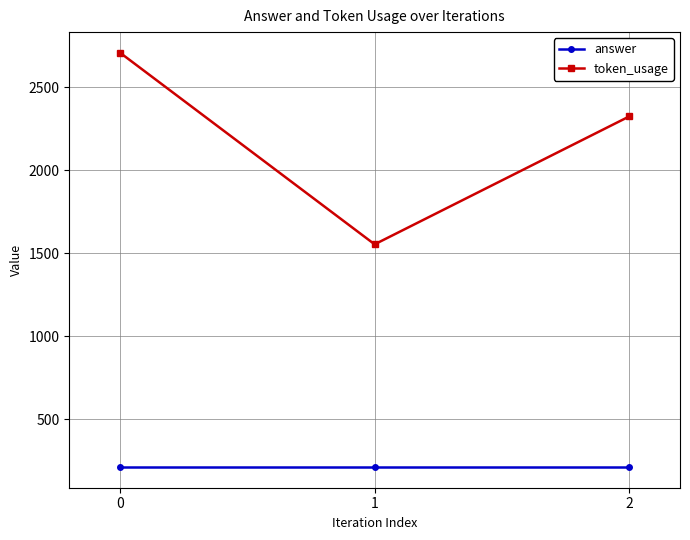

Reading left to right, what are all the values shown in this chart?

answer: 0=211	1=211	2=211
token_usage: 0=2709	1=1554	2=2325